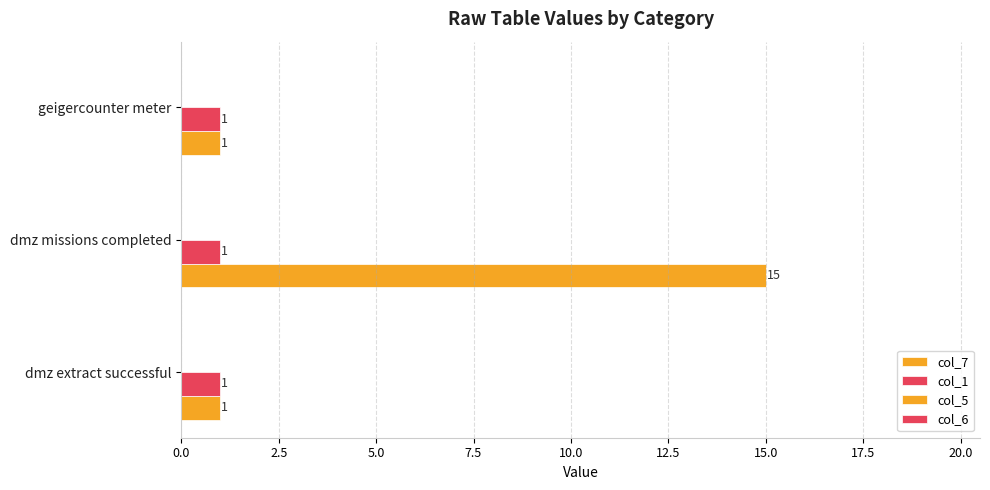

Count the number of data series in this chart.

2